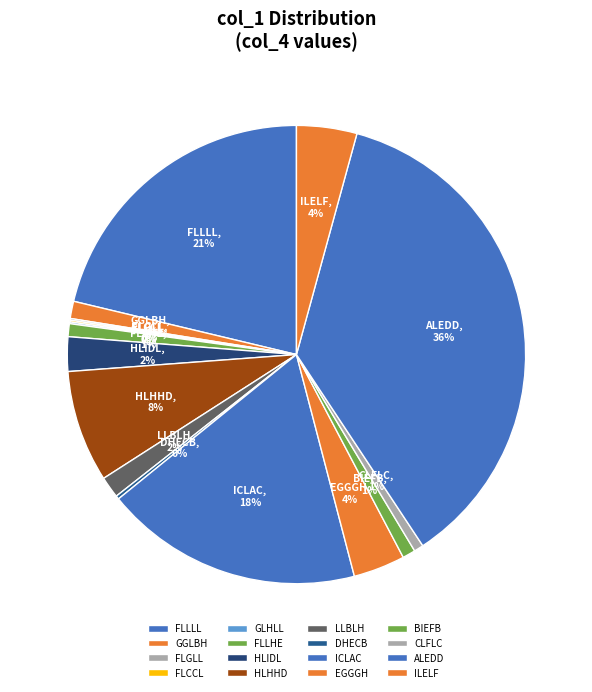

Combined, do CLFLC and HLIDL account for over 50%?

No